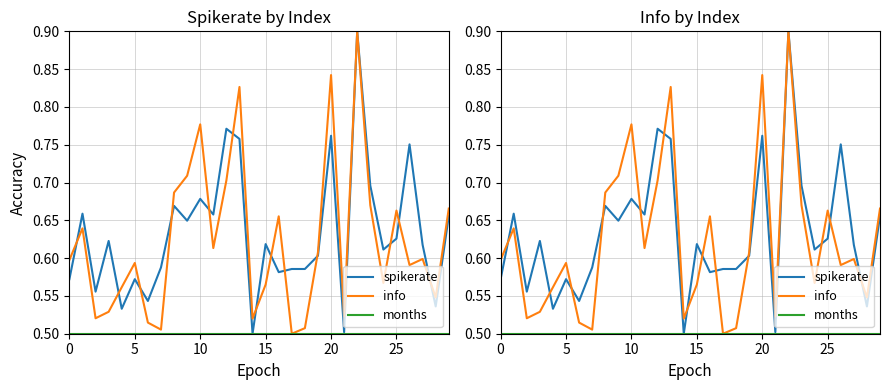

Which series has the widest spread of values?

spikerate